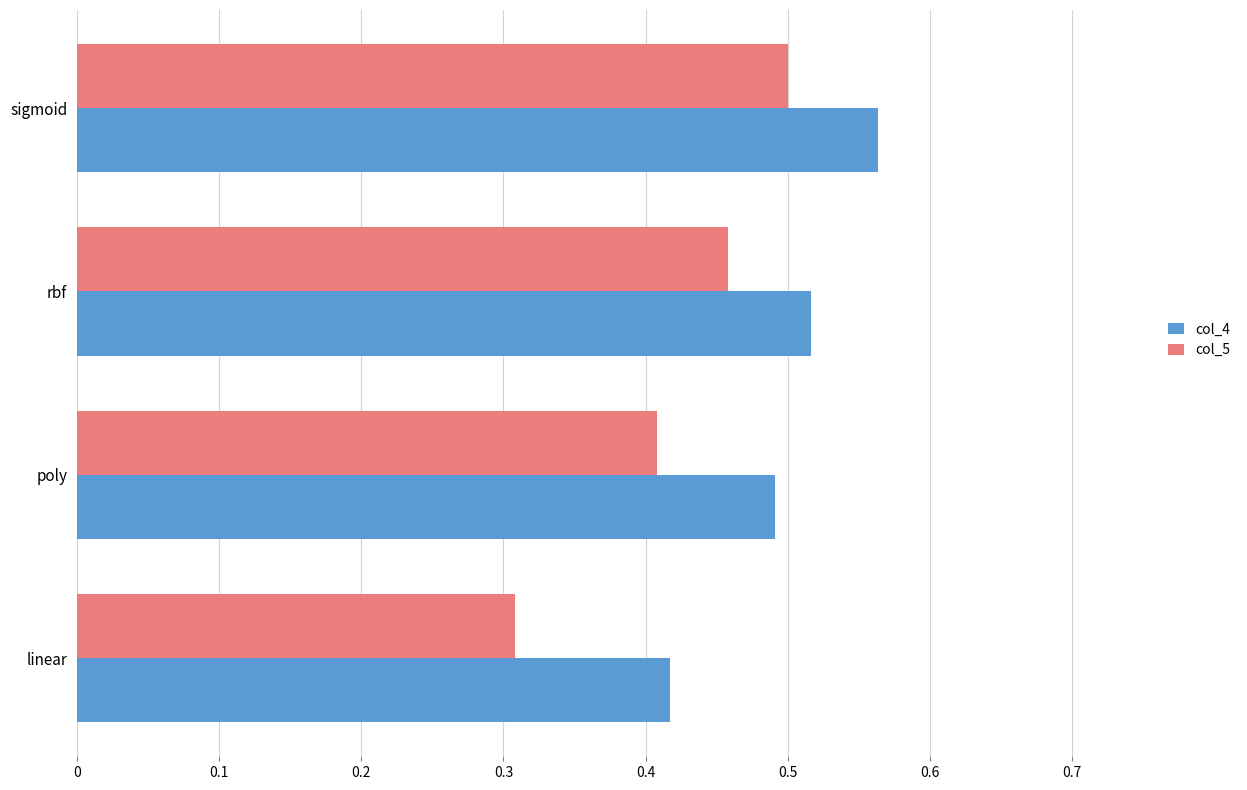

Which series has the largest range (max minus min)?

col_5